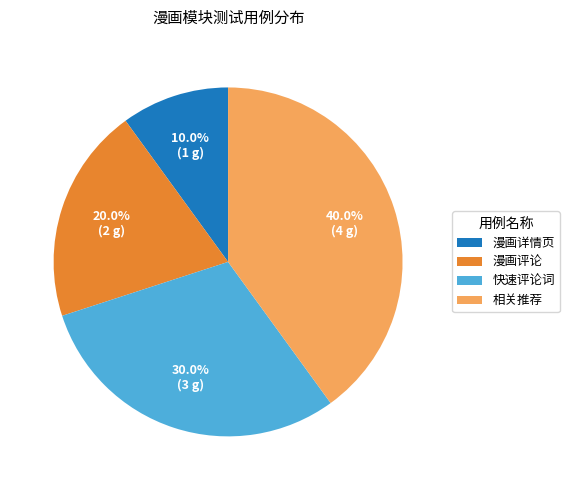

What percentage is the 漫画评论 slice, to the nearest percent?

20%